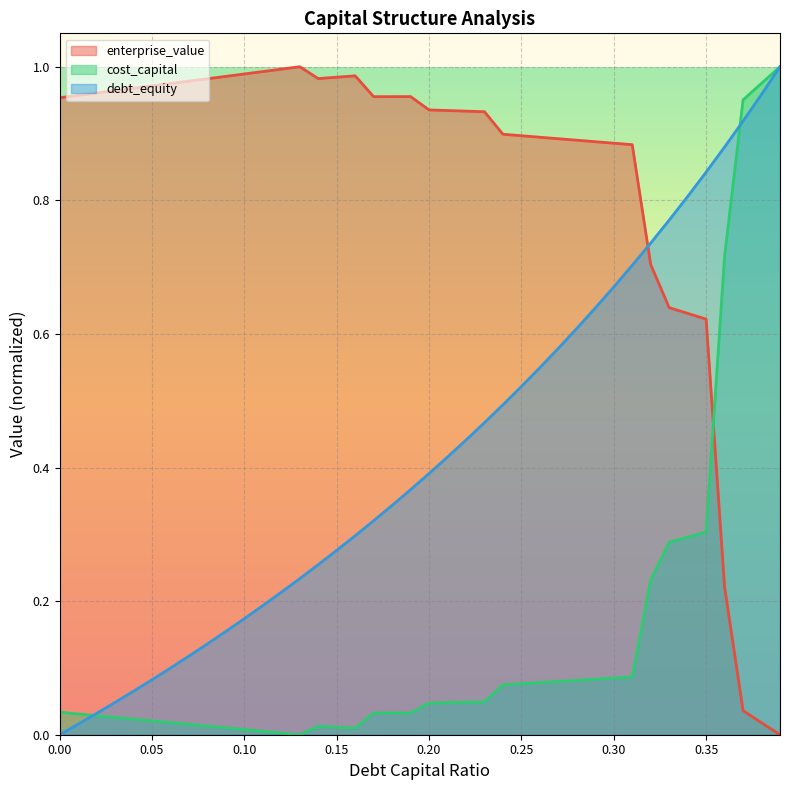

Which series has the largest total across all categories?

enterprise_value